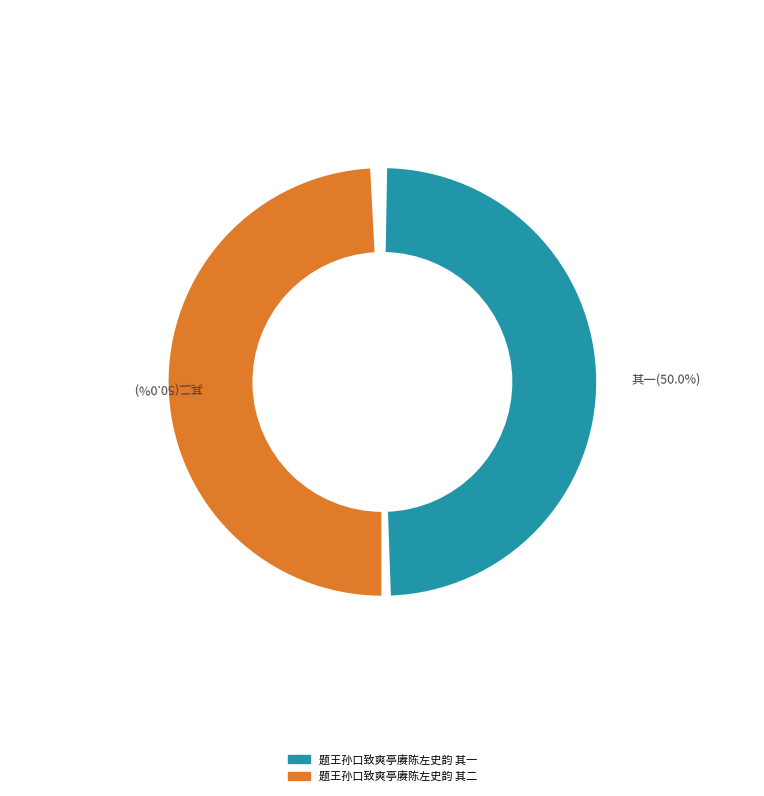

To the nearest percent, what percentage of the pie is 题王孙口致爽亭赓陈左史韵 其二?

50%